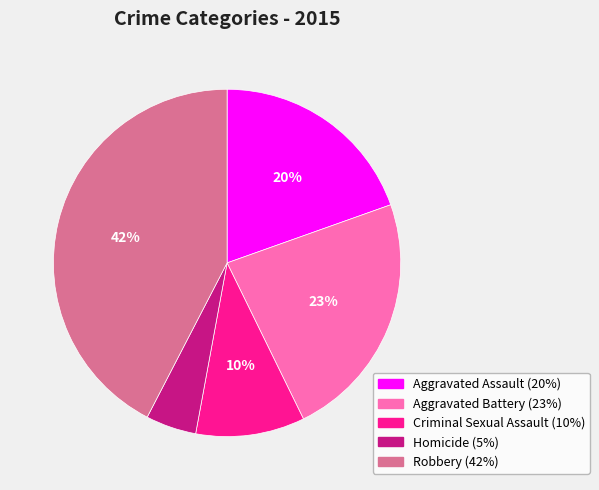

To the nearest percent, what portion does Criminal Sexual Assault represent?

10%